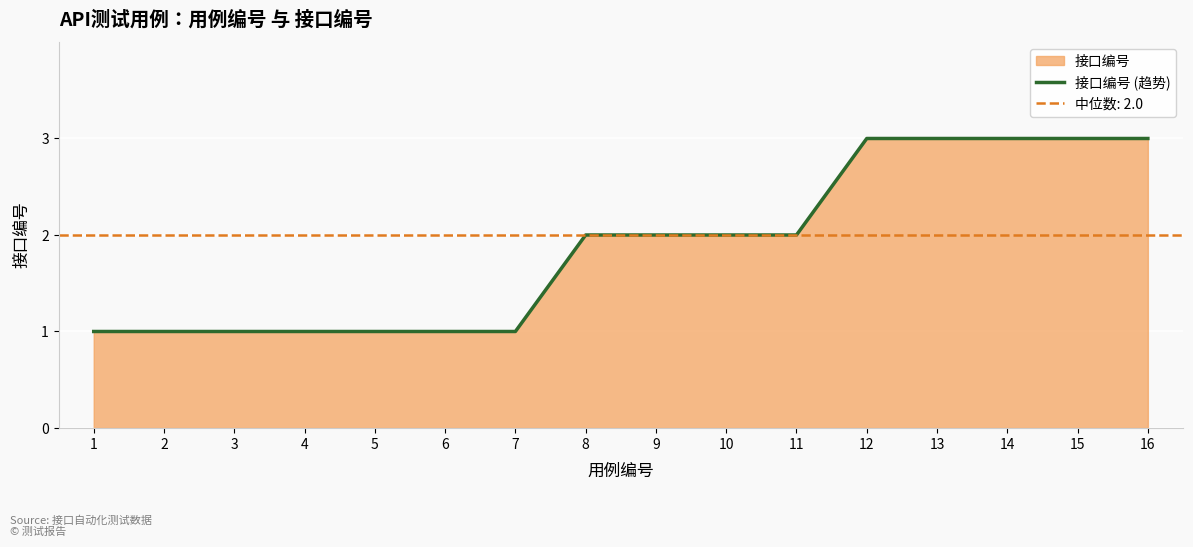

True or false: the data shows 2 at 3.

False